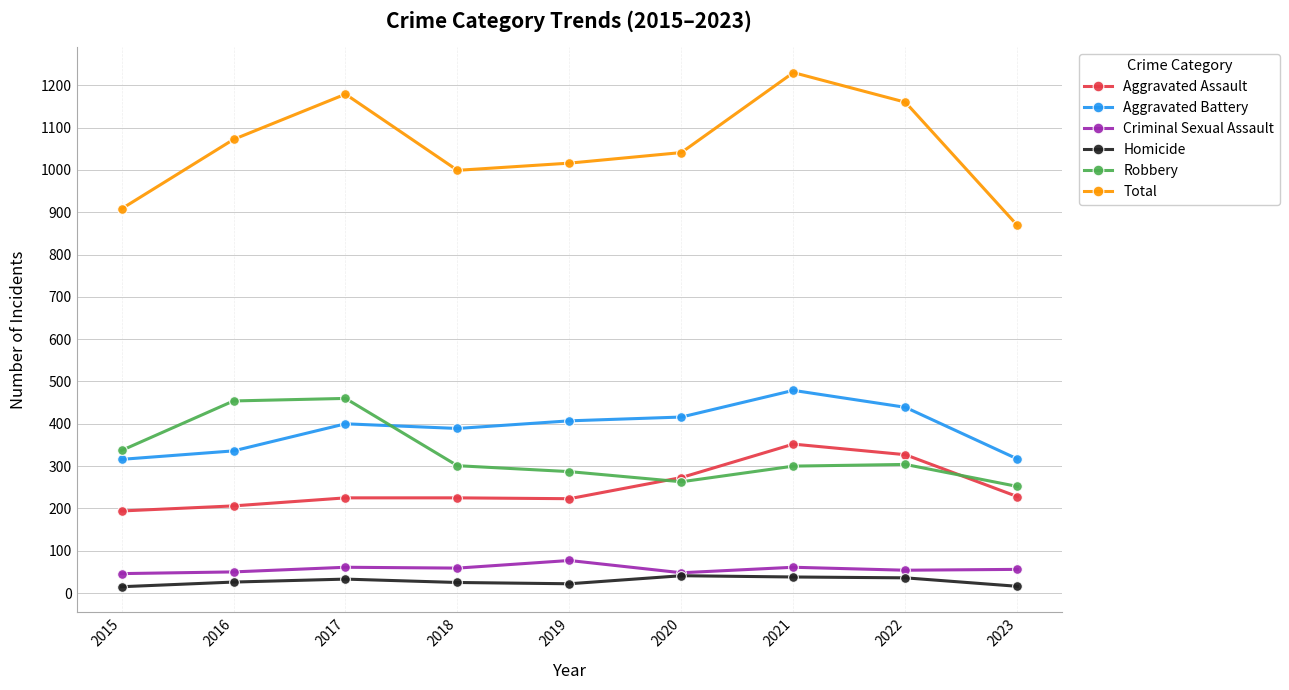

Which series has the largest range (max minus min)?

Total